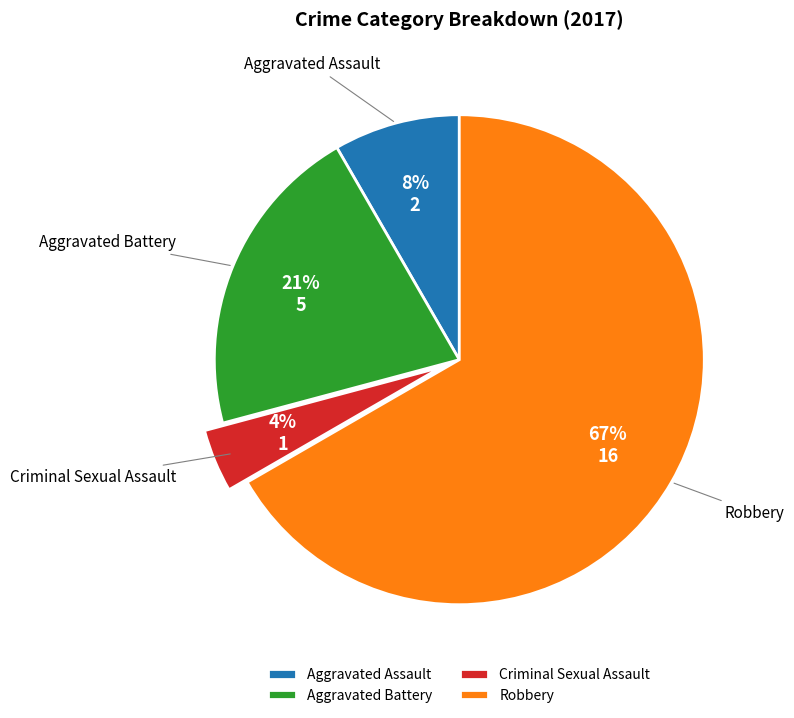

Between Criminal Sexual Assault and Aggravated Battery, which is larger?

Aggravated Battery